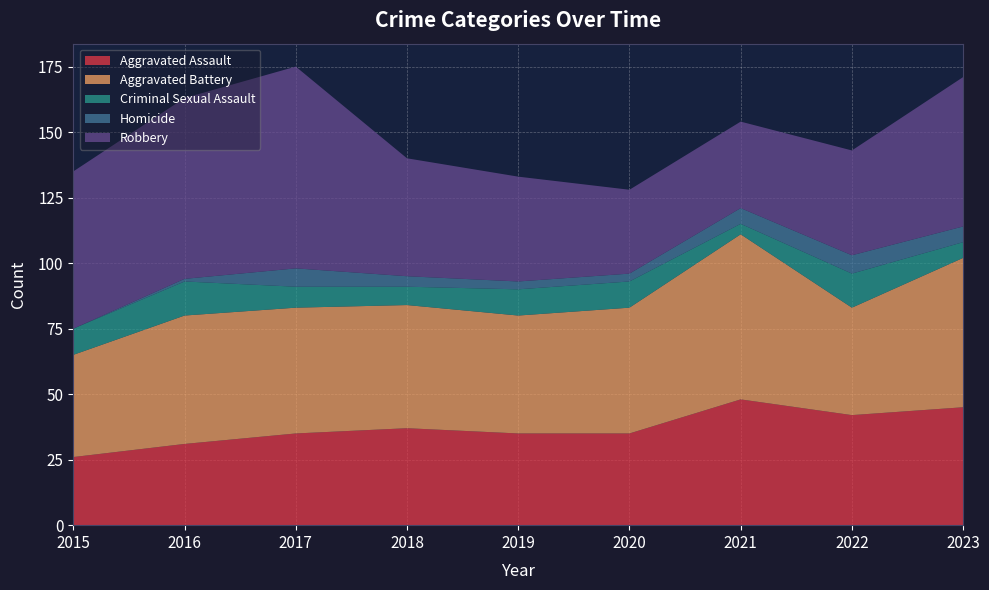

Reading left to right, list all the values displayed in this chart.

Aggravated Assault: 2015=26	2016=31	2017=35	2018=37	2019=35	2020=35	2021=48	2022=42	2023=45
Aggravated Battery: 2015=39	2016=49	2017=48	2018=47	2019=45	2020=48	2021=63	2022=41	2023=57
Criminal Sexual Assault: 2015=10	2016=13	2017=8	2018=7	2019=10	2020=10	2021=4	2022=13	2023=6
Homicide: 2015=0	2016=1	2017=7	2018=4	2019=3	2020=3	2021=6	2022=7	2023=6
Robbery: 2015=60	2016=69	2017=77	2018=45	2019=40	2020=32	2021=33	2022=40	2023=57